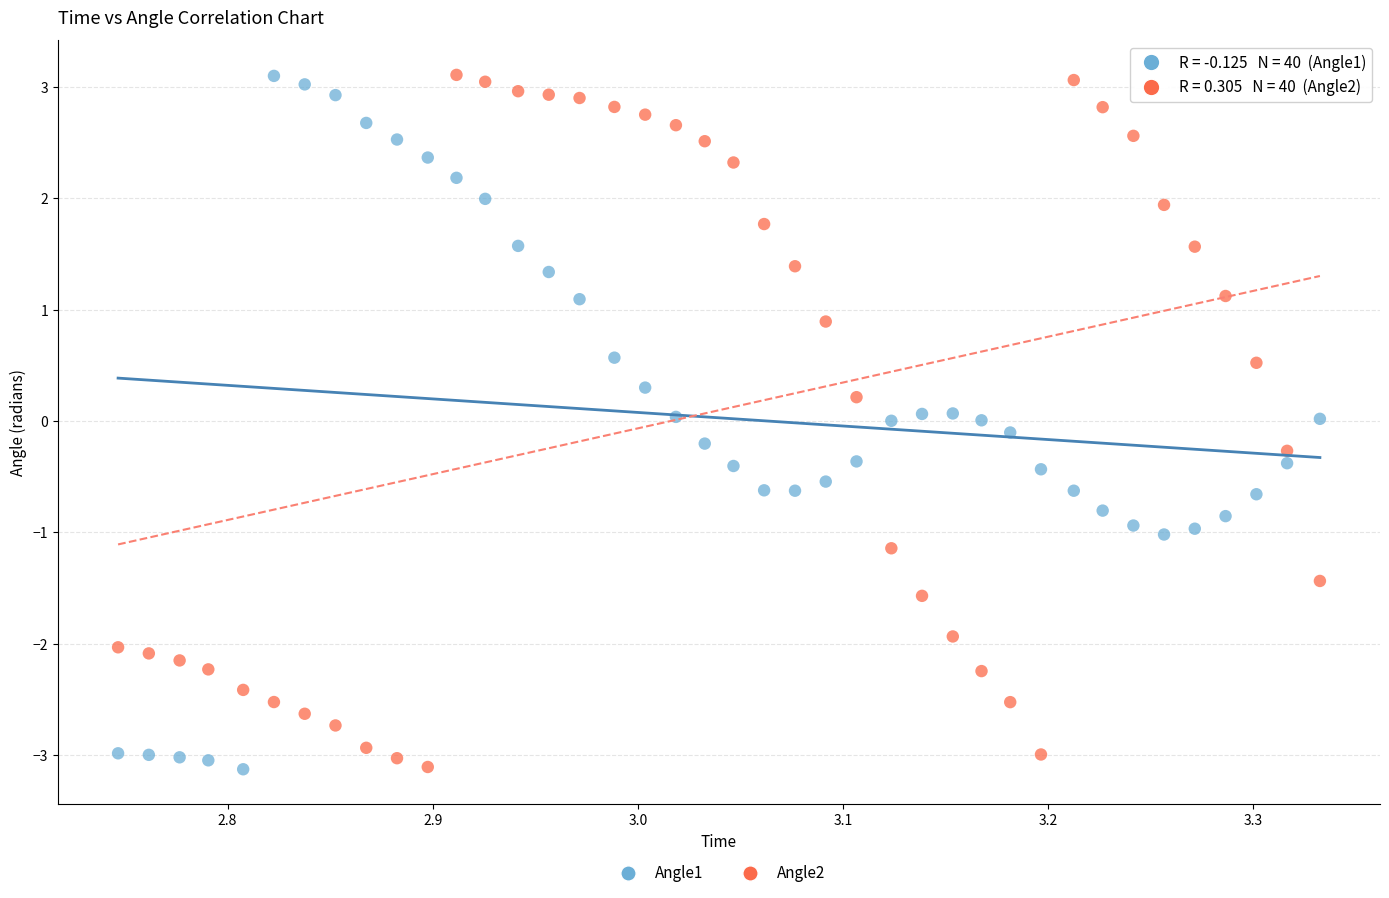

What is the X range (max minus min) for the scatter plot?

0.6